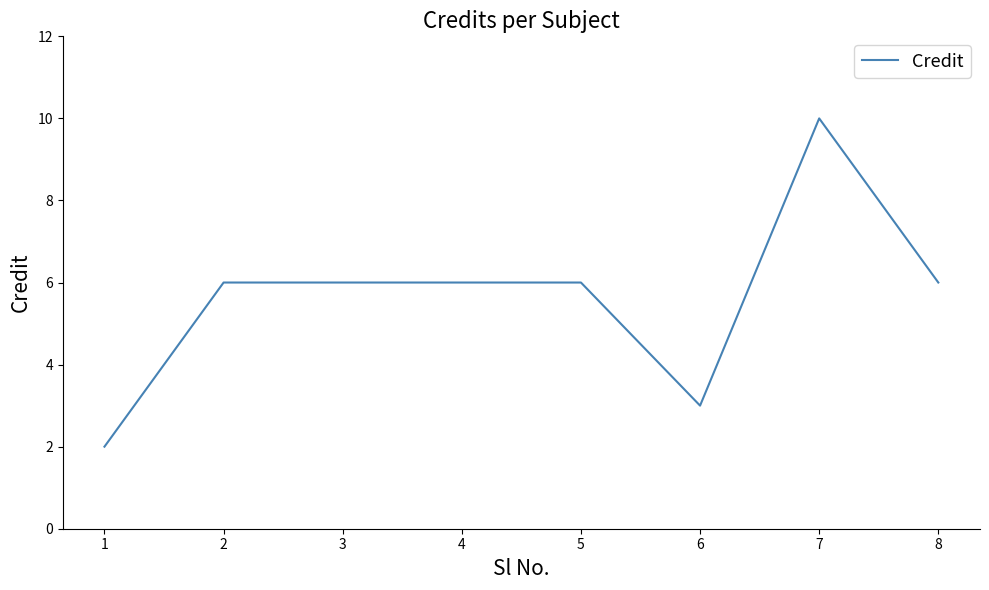

What is the ratio of the value at 7 to the value at 5?

1.7